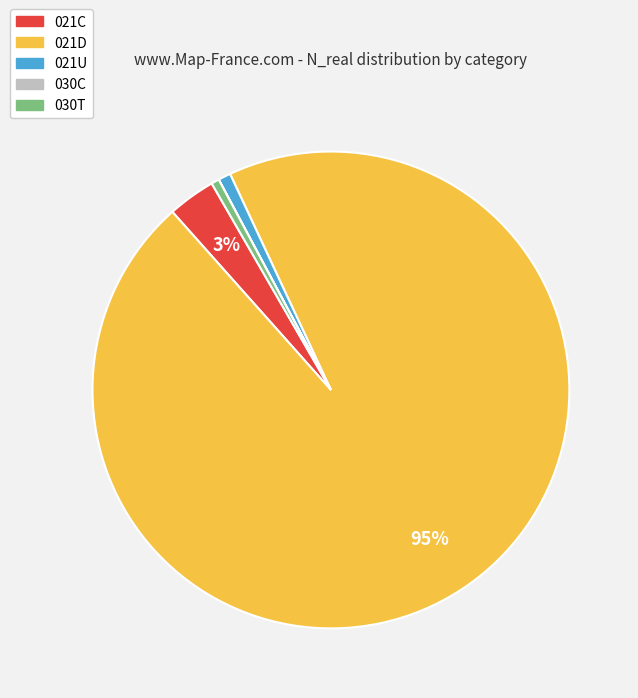

Is it true that 030T is 1% of the pie?

True